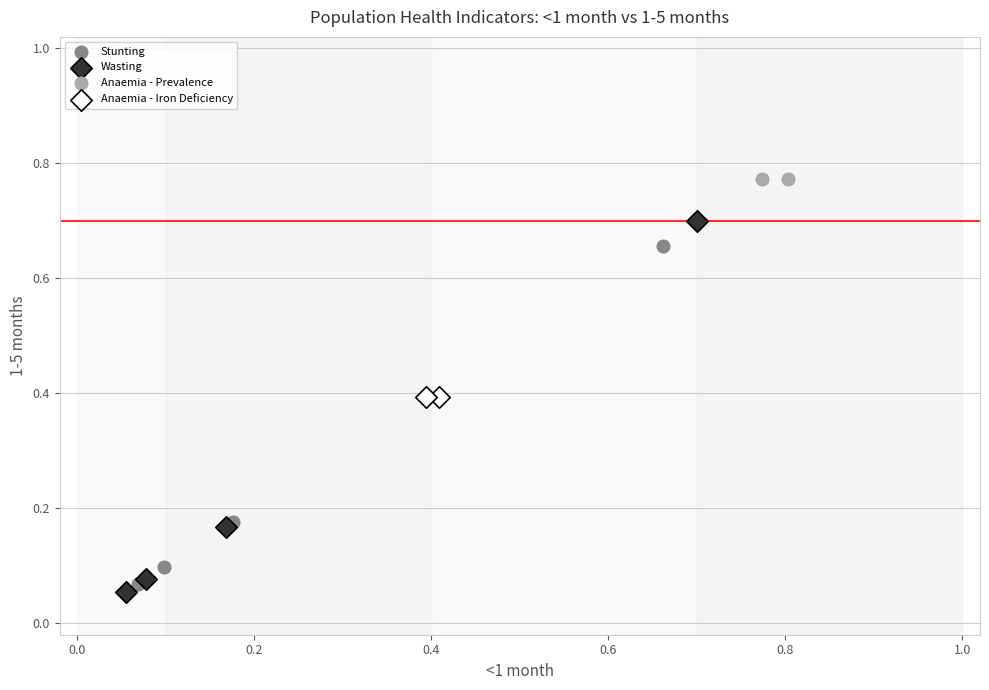

Which series contains the lowest Y value?

Wasting